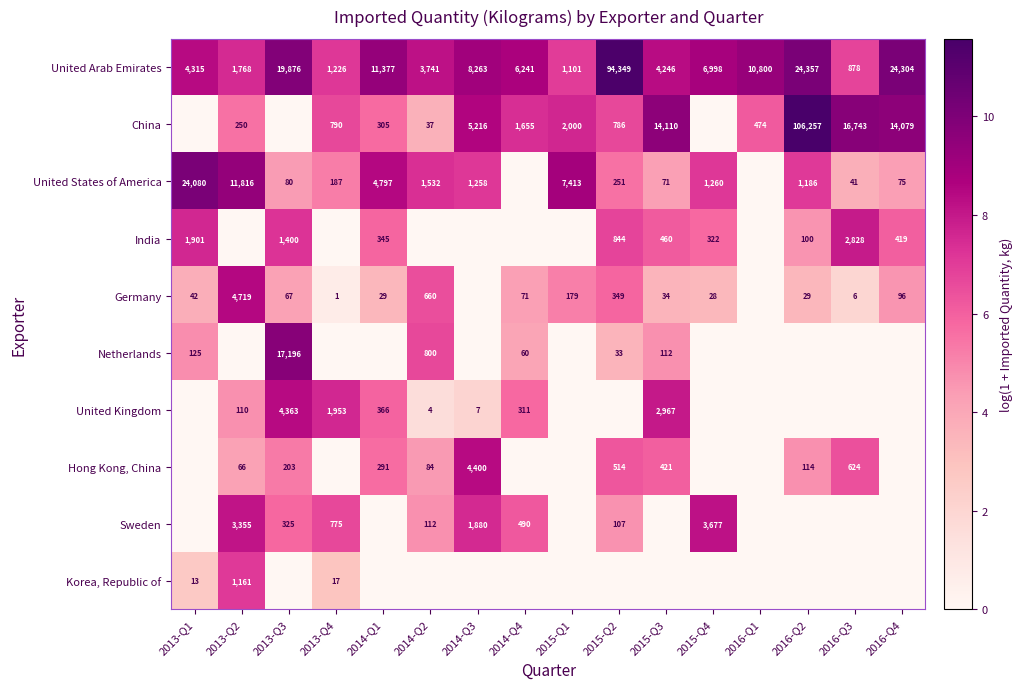

What is the highest value of the United Arab Emirates series?

94349